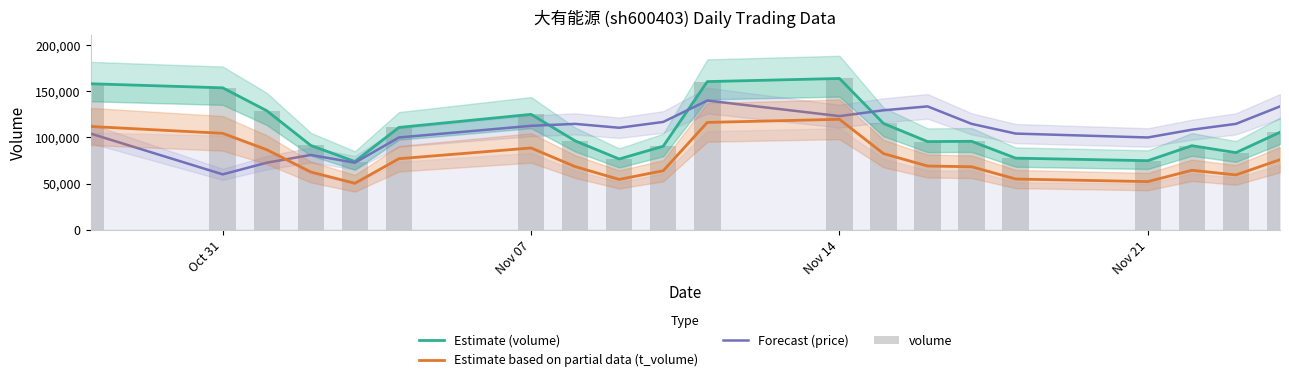

How many data points in Forecast (price) are less than 112631?

10